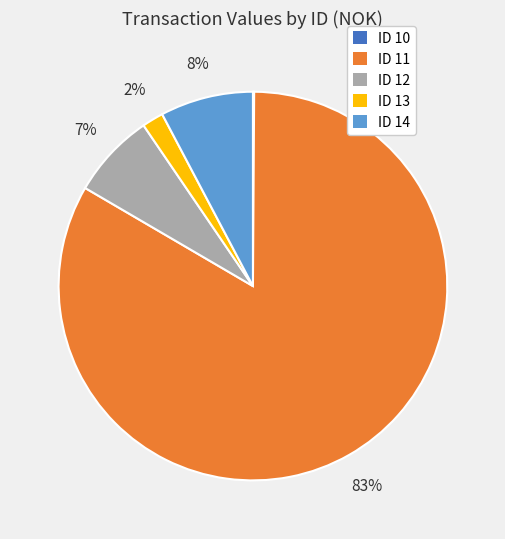

To the nearest percent, what is the difference between the largest and smallest slice percentages?

83%